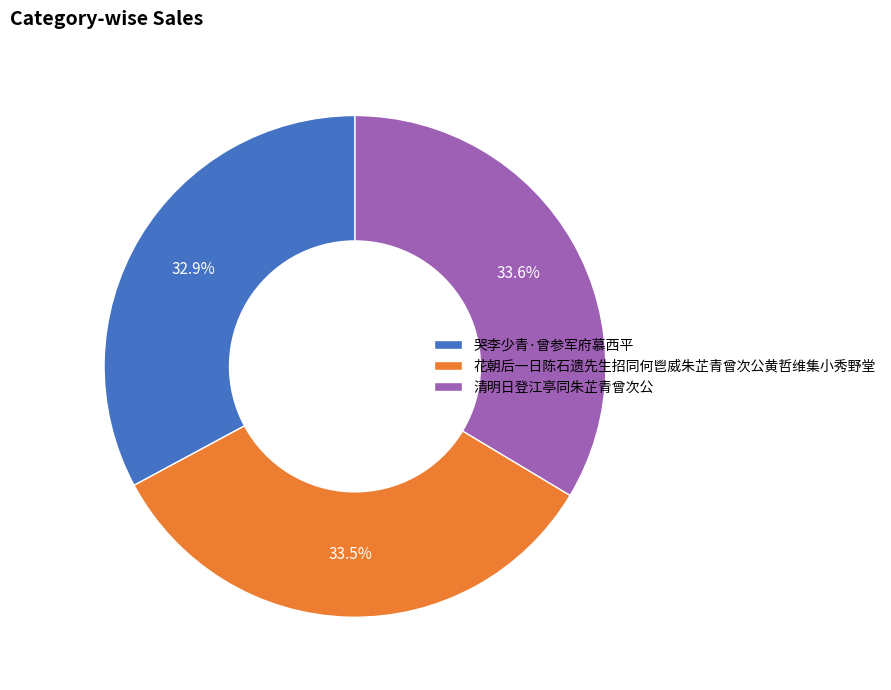

What is the smallest slice in the pie chart?

哭李少青·曾参军府慕西平